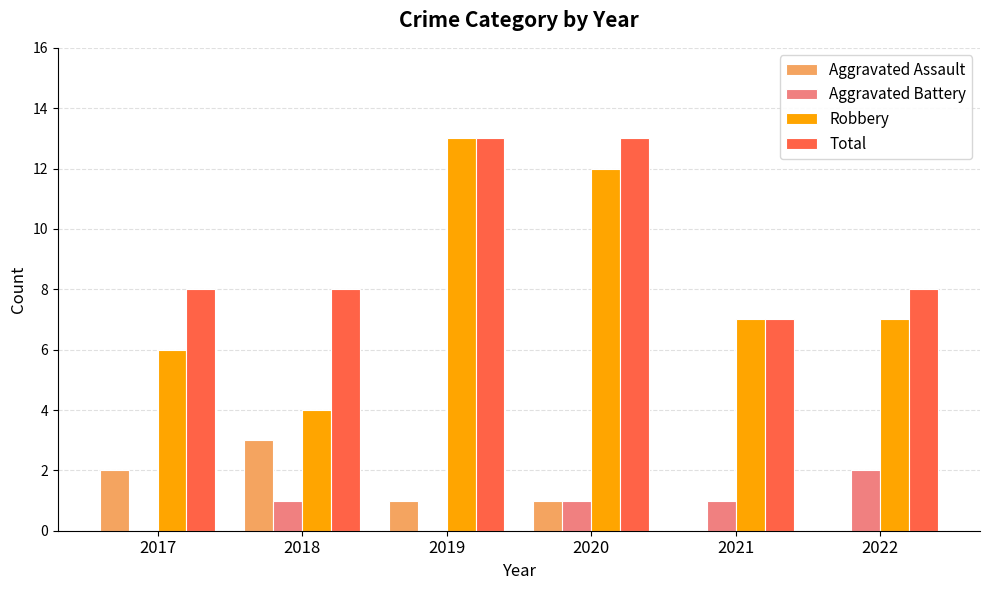

What is the sum of all Aggravated Battery values?

5